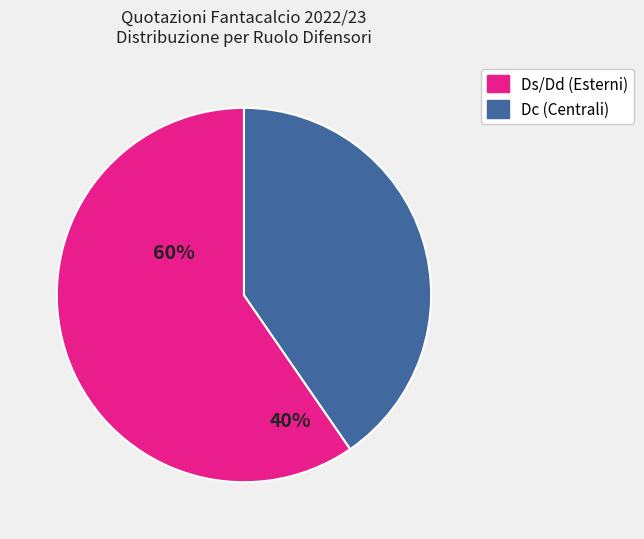

Is there any slice that represents more than half of the pie?

Yes